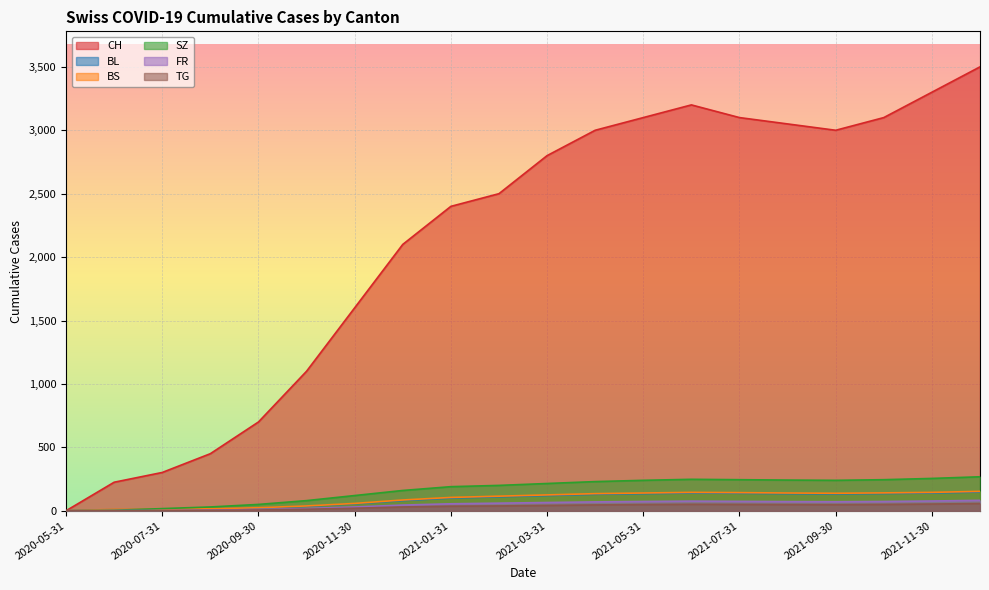

True or false: SZ and TG intersect in this chart.

False